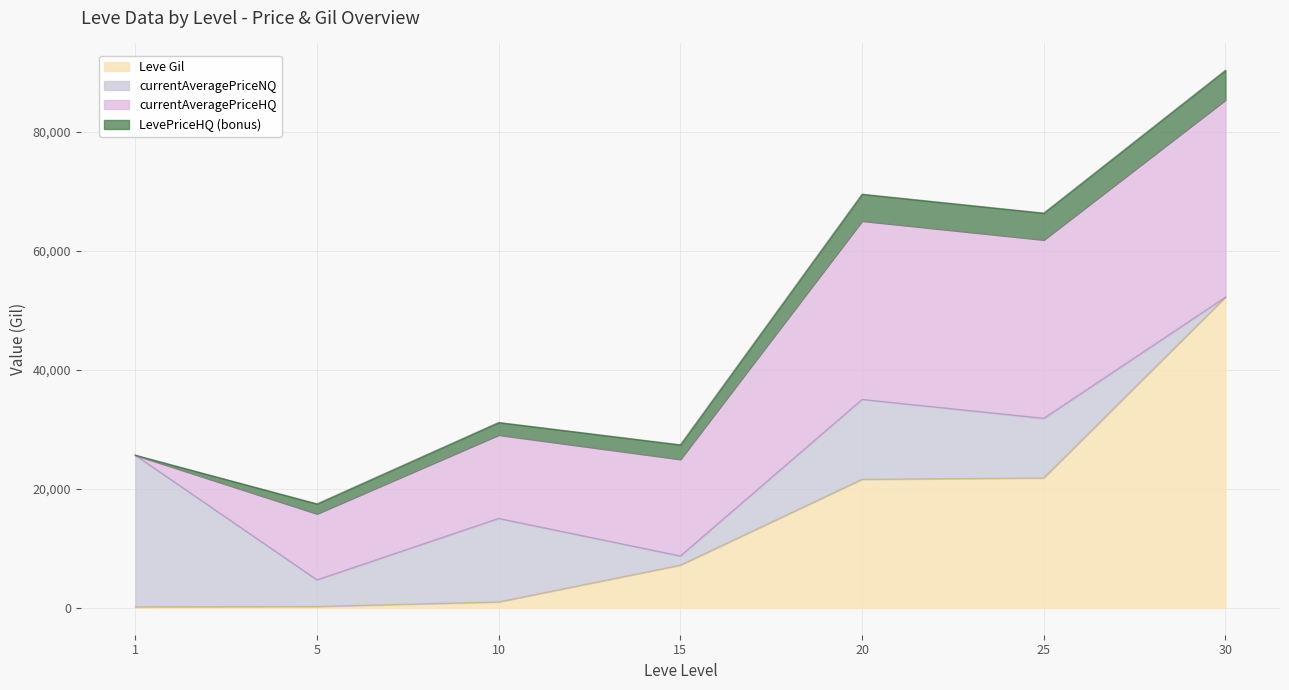

What is the highest value of the Leve Gil series?

52220.0